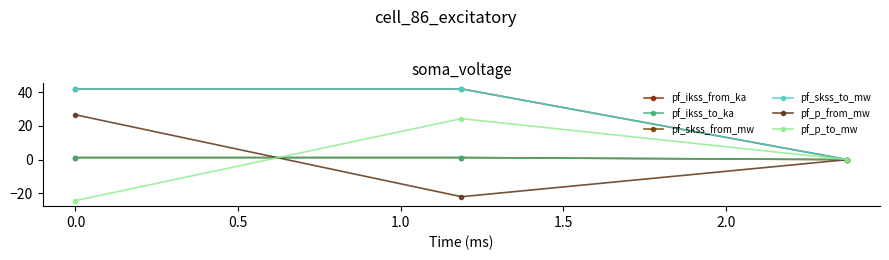

What is the greatest value displayed?

42.0